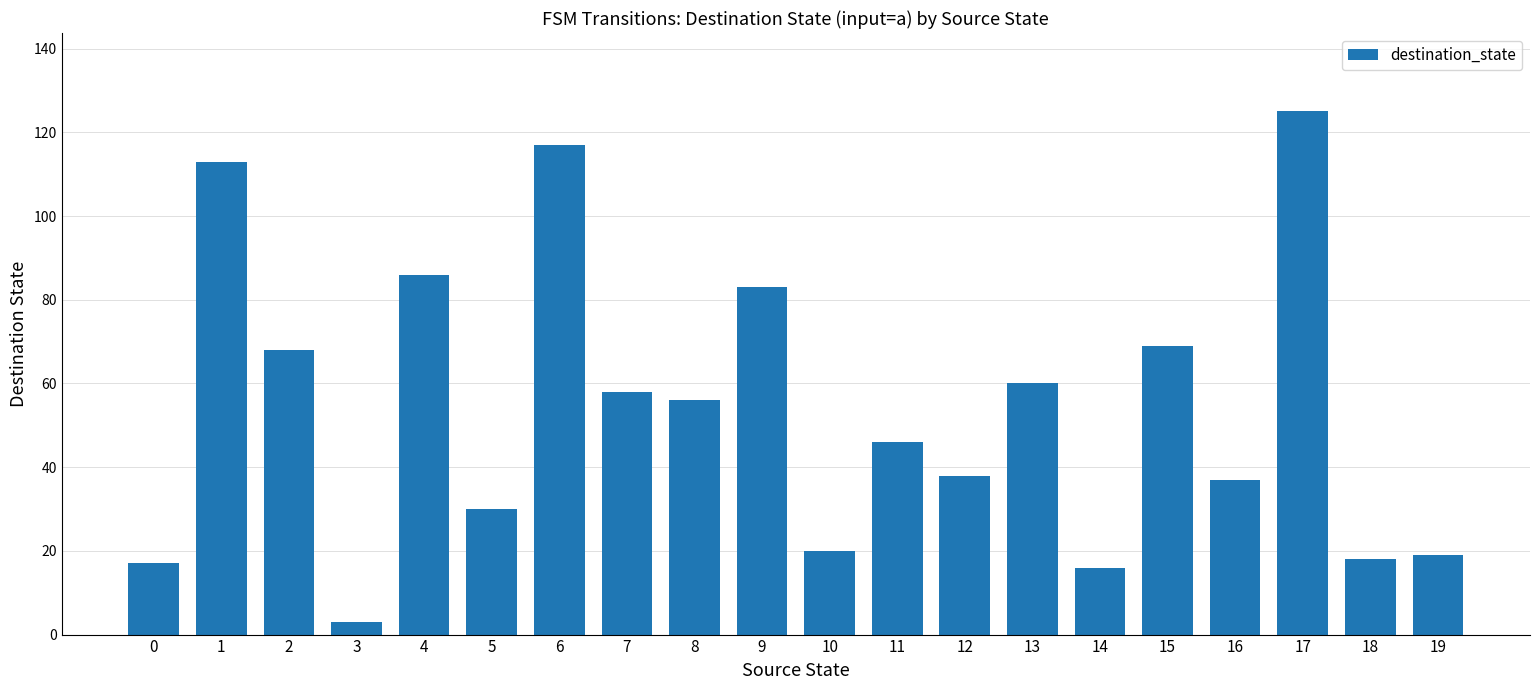

Is it true that the value at 0 is 17?

True